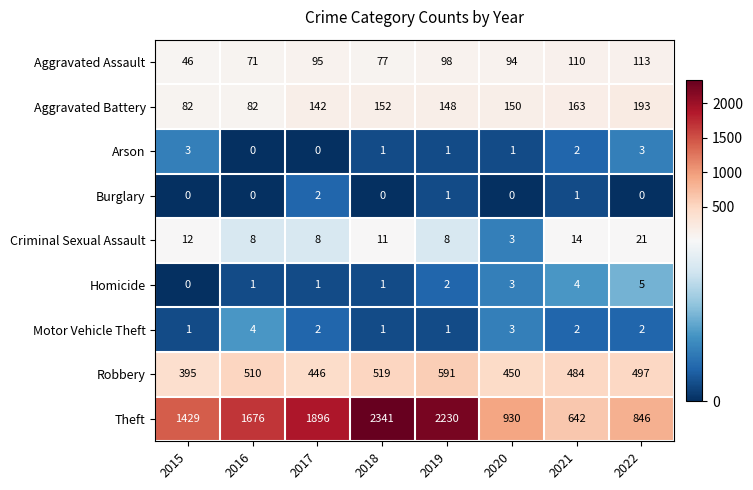

What is the greatest value displayed?

2341